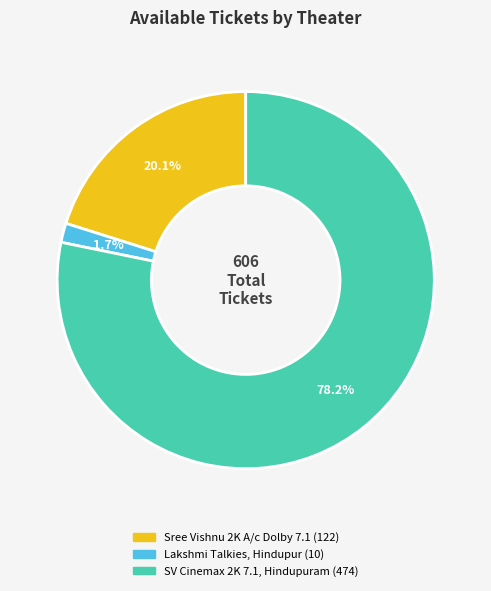

What is the largest slice in the pie chart?

SV Cinemax 2K 7.1, Hindupuram